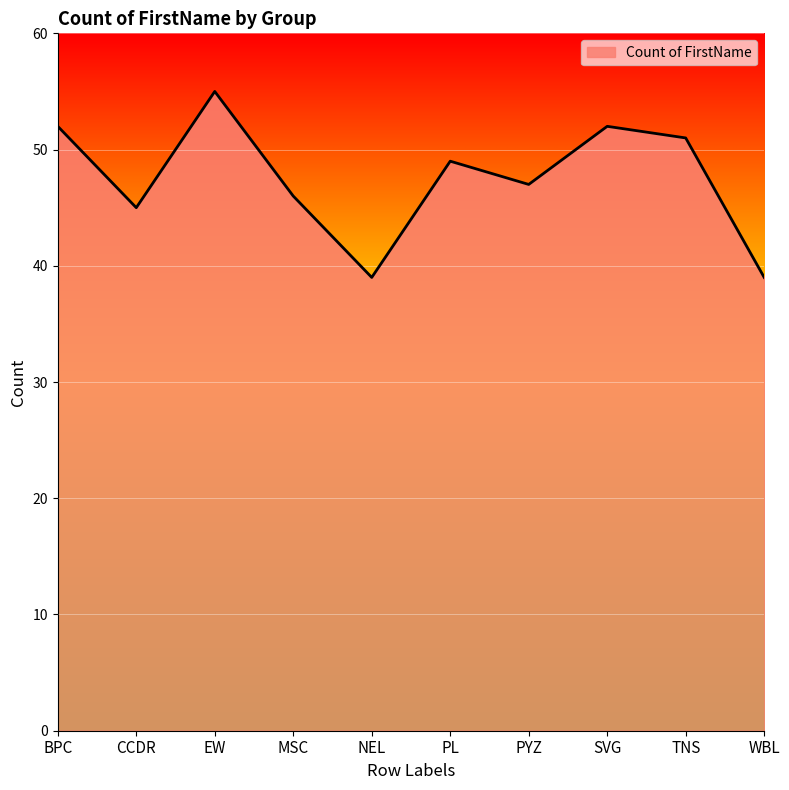

At which category does the chart reach its peak across all series?

EW